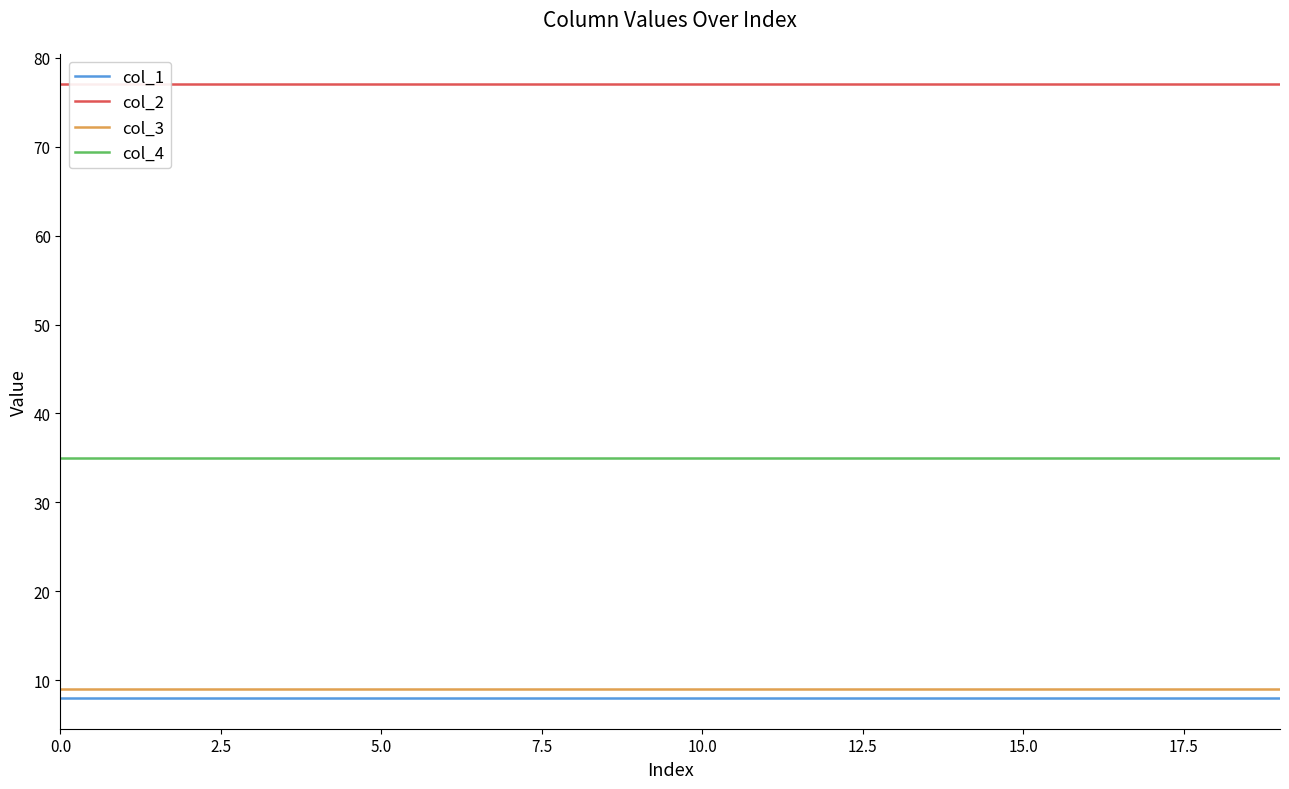

What is the maximum value for col_1?

8